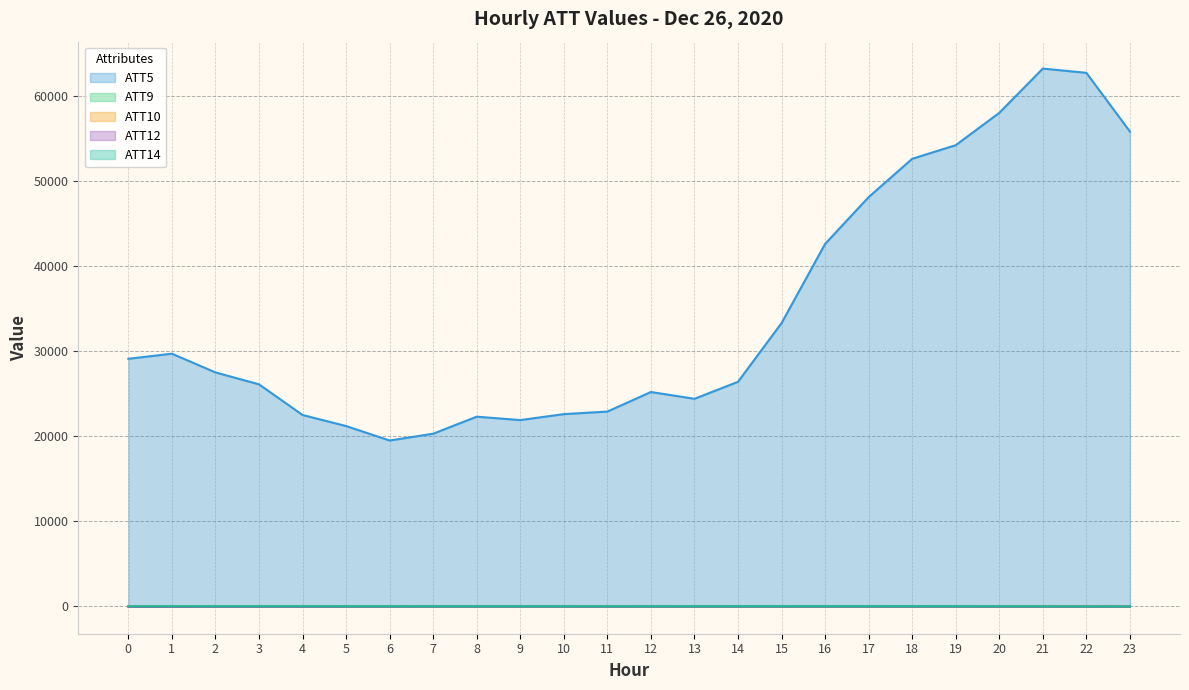

At 8, list the series in order from smallest to largest.

ATT12, ATT9, ATT14, ATT10, ATT5